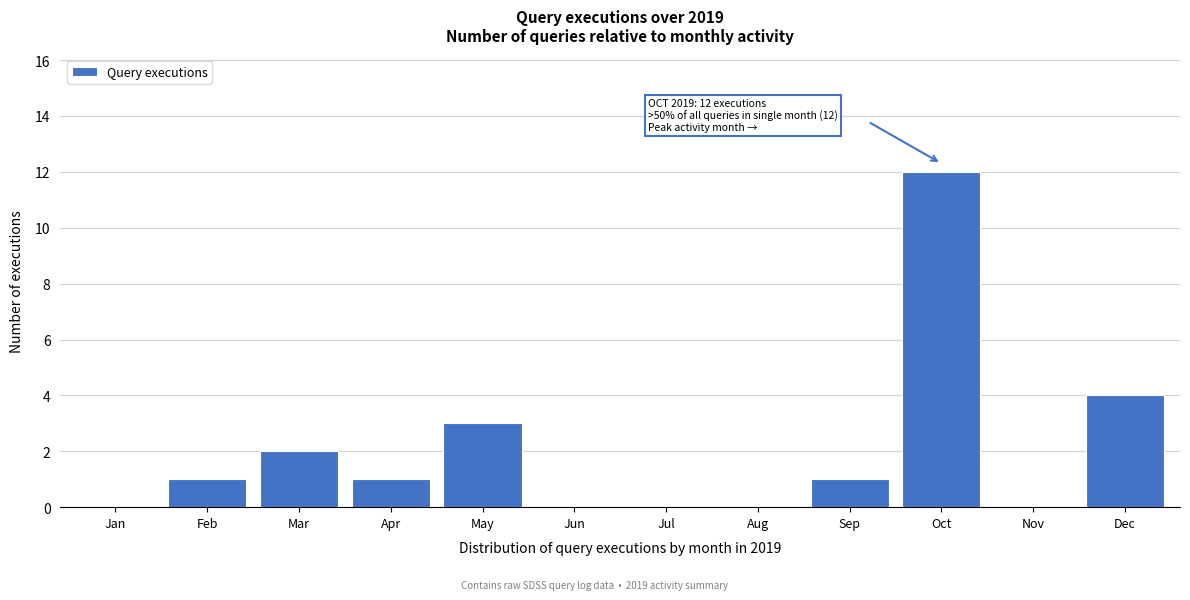

Reading left to right, extract all data points from this chart.

Jan=0	Feb=1	Mar=2	Apr=1	May=3	Jun=0	Jul=0	Aug=0	Sep=1	Oct=12	Nov=0	Dec=4